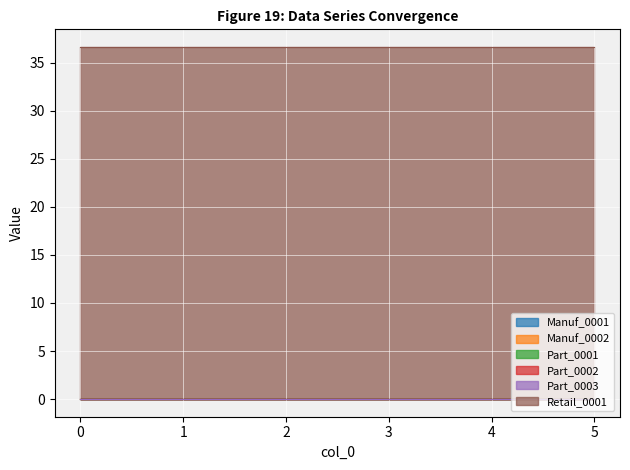

Reading right to left, extract all data points from this chart.

Manuf_0001: 0.0	0.0	0.0	0.0	0.0	0.0
Manuf_0002: 0.0	0.0	0.0	0.0	0.0	0.0
Part_0001: 0.0	0.0	0.0	0.0	0.0	0.0
Part_0002: 0.0	0.0	0.0	0.0	0.0	0.0
Part_0003: 0.0	0.0	0.0	0.0	0.0	0.0
Retail_0001: 36.6	36.6	36.6	36.6	36.6	36.6